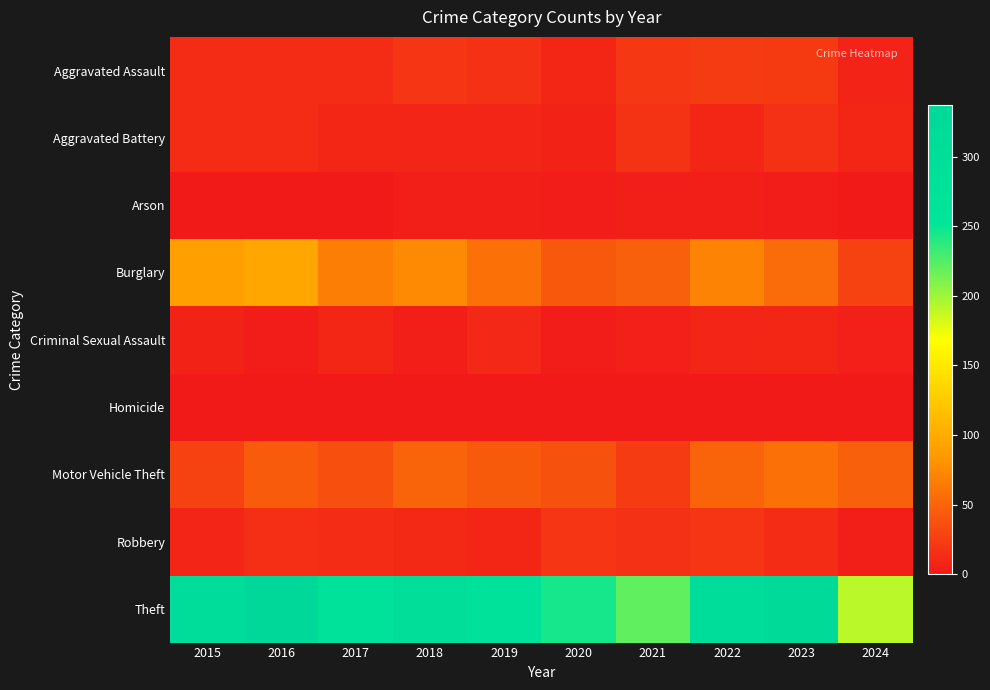

What is the total value across all series at 2022?

497